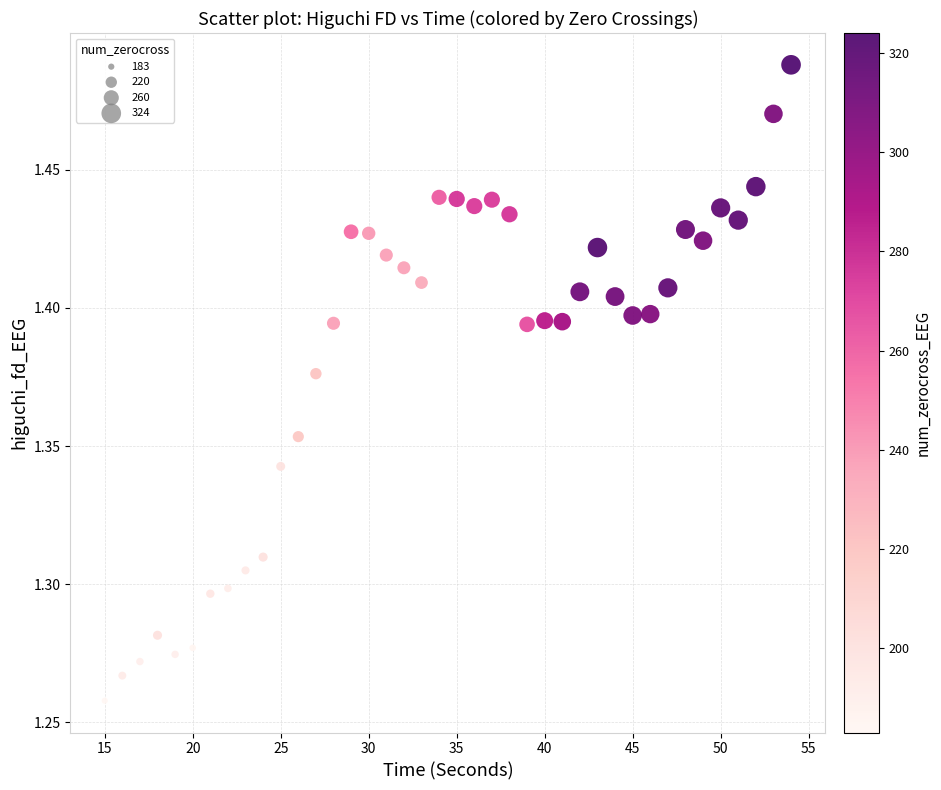

What is the range of X values (max minus min)?

39.0